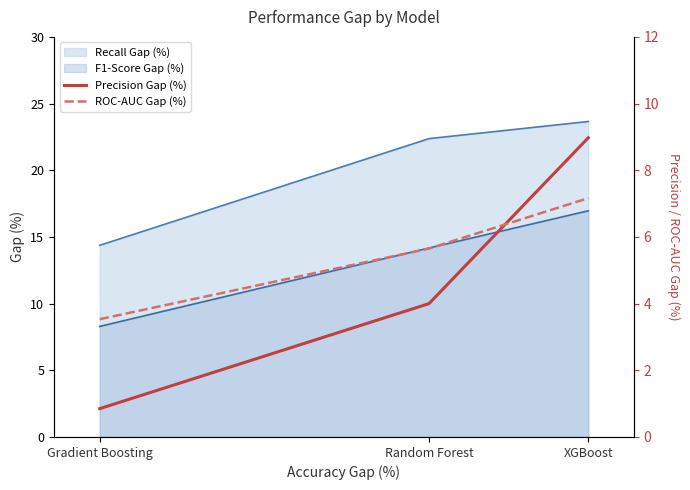

The F1-Score Gap (%) series shows 17.0 at XGBoost. True or false?

True